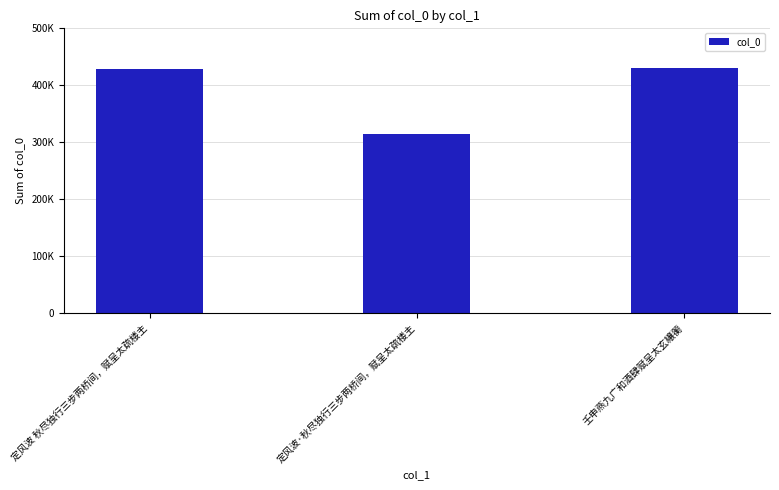

Rank the categories by value from lowest to highest.

定风波·秋尽独行三步两桥间，赋呈太疏楼主, 定风波 秋尽独行三步两桥间，赋呈太疏楼主, 壬申燕九广和酒肆赋呈太玄纕蘅